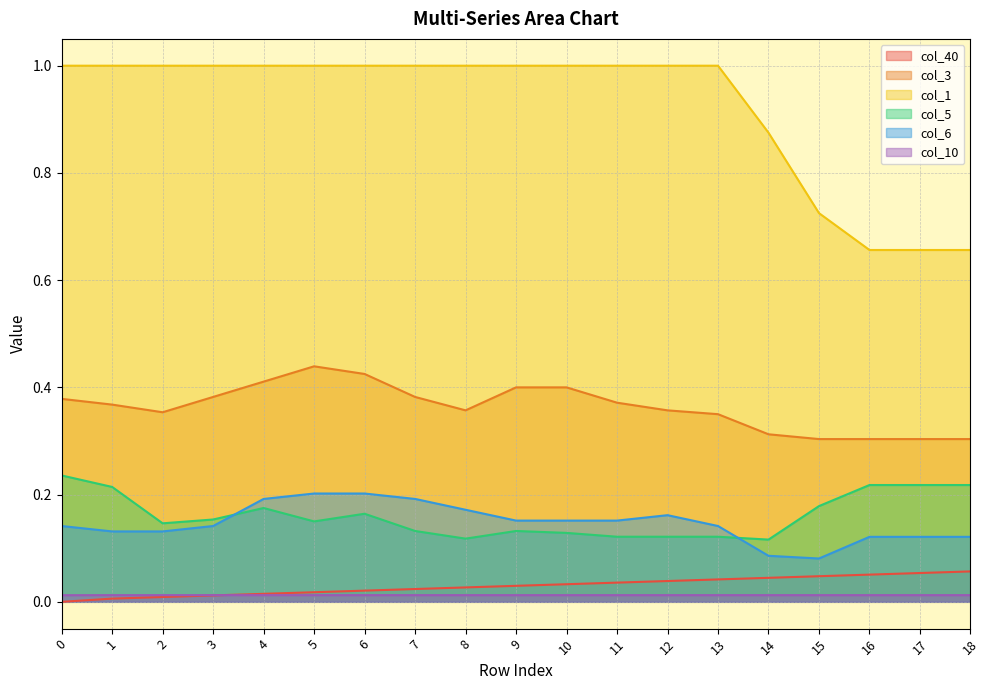

Is the value of col_1 at 10 greater than the value of col_5 at 5?

Yes